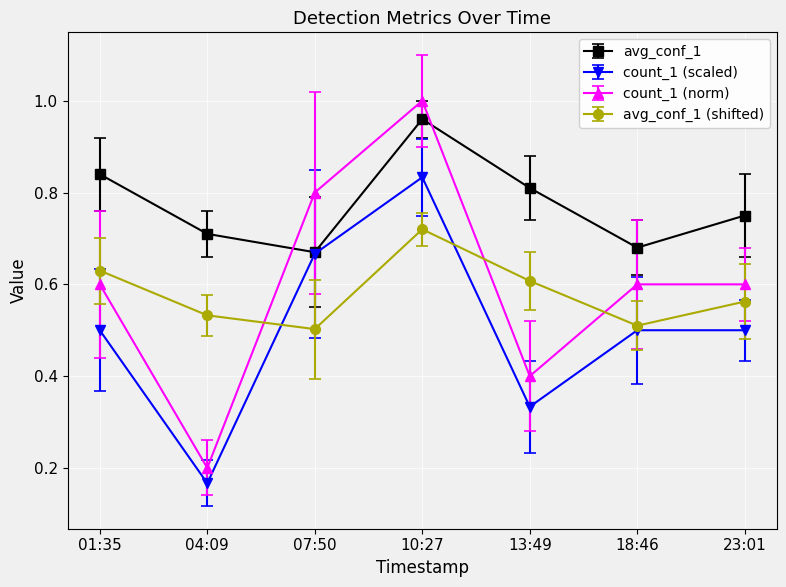

Does the chart have visible grid lines?

Yes